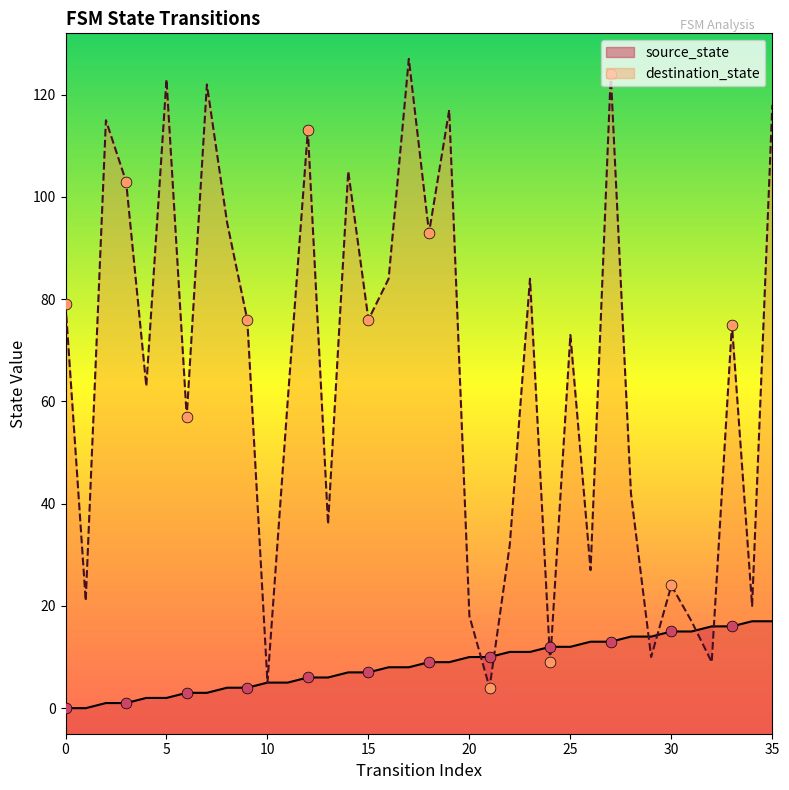

What are all the series names shown in the legend?

source_state, destination_state